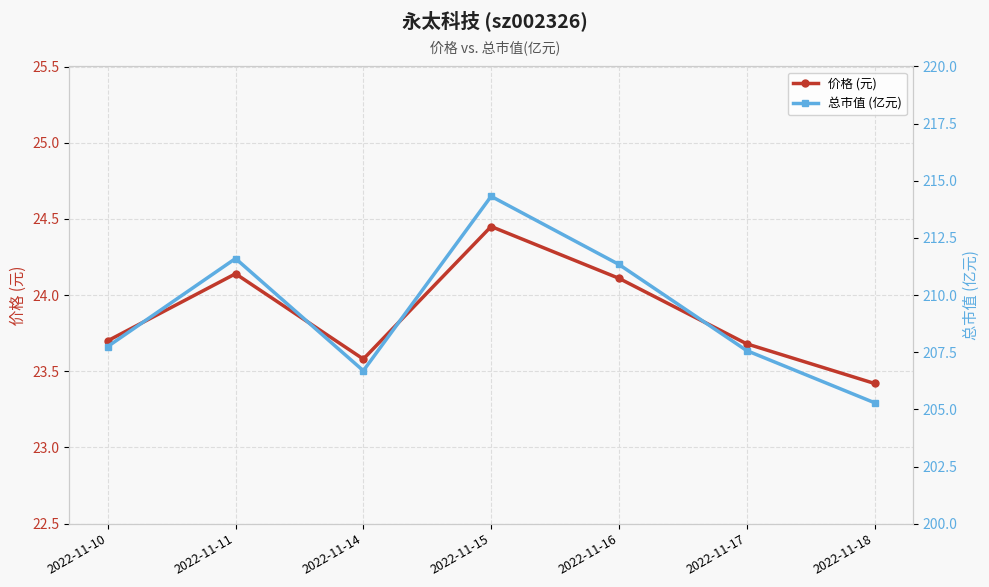

What is the approximate value of 价格 (元) at 2022-11-16?

24.1